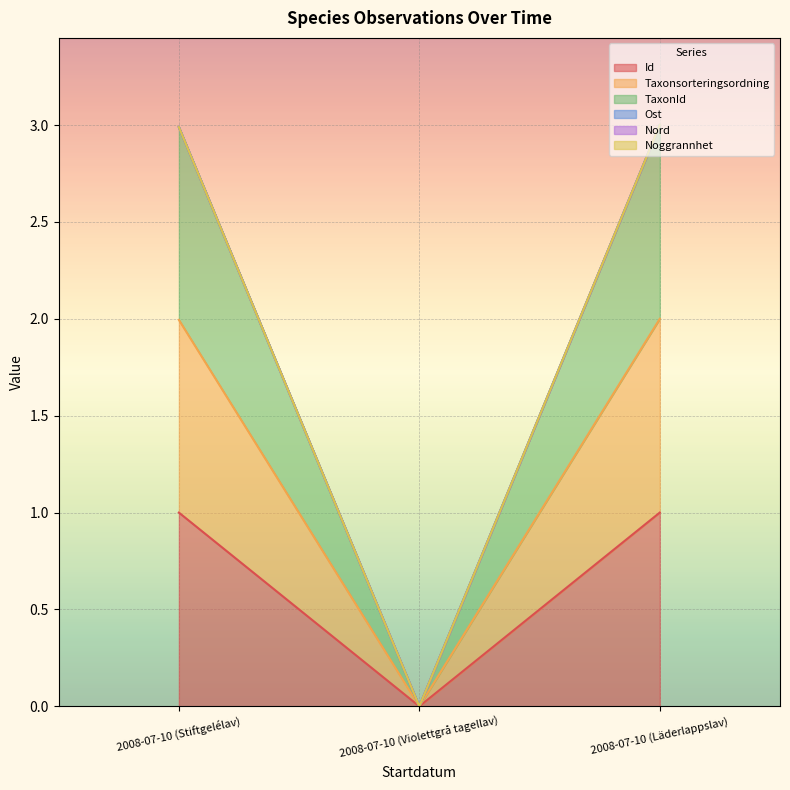

Which series has the largest range (max minus min)?

Taxonsorteringsordning